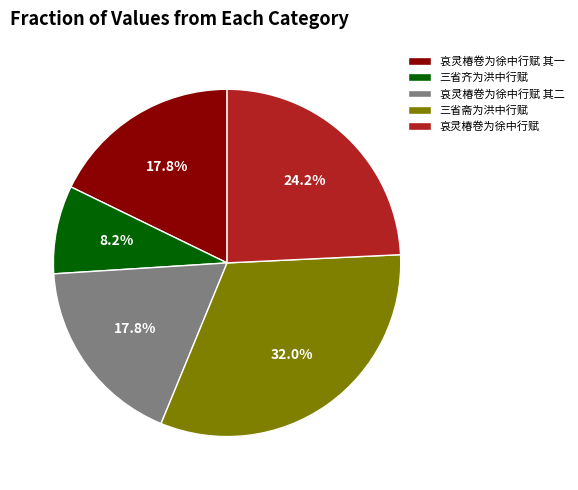

To the nearest percent, what is the difference between the largest and smallest slice percentages?

24%